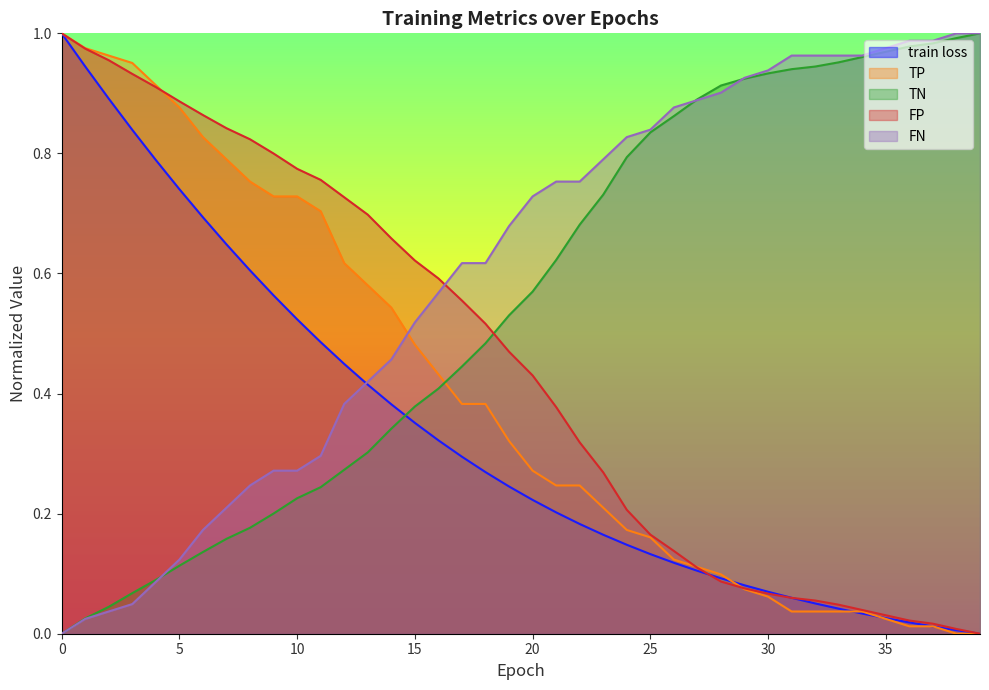

Reading left to right, transcribe all the data shown in this chart.

train loss: 1.0	0.9	0.9	0.8	0.8	0.7	0.7	0.6	0.6	0.6	0.5	0.5	0.4	0.4	0.4	0.4	0.3	0.3	0.3	0.2	0.2	0.2	0.2	0.2	0.1	0.1	0.1	0.1	0.1	0.1	0.1	0.1	0.1	0.0	0.0	0.0	0.0	0.0	0.0	0.0
TP: 1.0	1.0	1.0	1.0	0.9	0.9	0.8	0.8	0.8	0.7	0.7	0.7	0.6	0.6	0.5	0.5	0.4	0.4	0.4	0.3	0.3	0.2	0.2	0.2	0.2	0.2	0.1	0.1	0.1	0.1	0.1	0.0	0.0	0.0	0.0	0.0	0.0	0.0	0.0	0.0
TN: 0.0	0.0	0.0	0.1	0.1	0.1	0.1	0.2	0.2	0.2	0.2	0.2	0.3	0.3	0.3	0.4	0.4	0.4	0.5	0.5	0.6	0.6	0.7	0.7	0.8	0.8	0.9	0.9	0.9	0.9	0.9	0.9	0.9	1.0	1.0	1.0	1.0	1.0	1.0	1.0
FP: 1.0	1.0	1.0	0.9	0.9	0.9	0.9	0.8	0.8	0.8	0.8	0.8	0.7	0.7	0.7	0.6	0.6	0.6	0.5	0.5	0.4	0.4	0.3	0.3	0.2	0.2	0.1	0.1	0.1	0.1	0.1	0.1	0.1	0.0	0.0	0.0	0.0	0.0	0.0	0.0
FN: 0.0	0.0	0.0	0.0	0.1	0.1	0.2	0.2	0.2	0.3	0.3	0.3	0.4	0.4	0.5	0.5	0.6	0.6	0.6	0.7	0.7	0.8	0.8	0.8	0.8	0.8	0.9	0.9	0.9	0.9	0.9	1.0	1.0	1.0	1.0	1.0	1.0	1.0	1.0	1.0